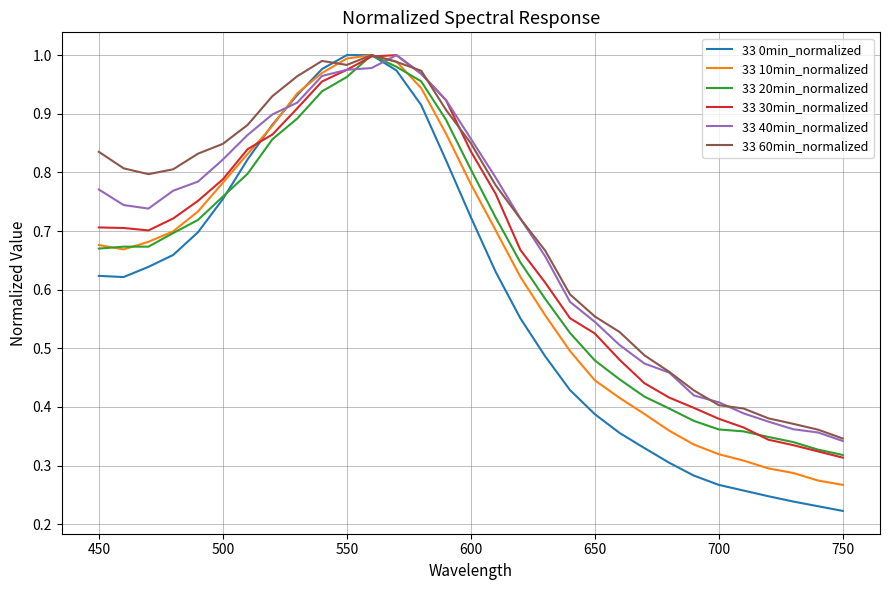

Which series has the widest spread of values?

33 0min_normalized